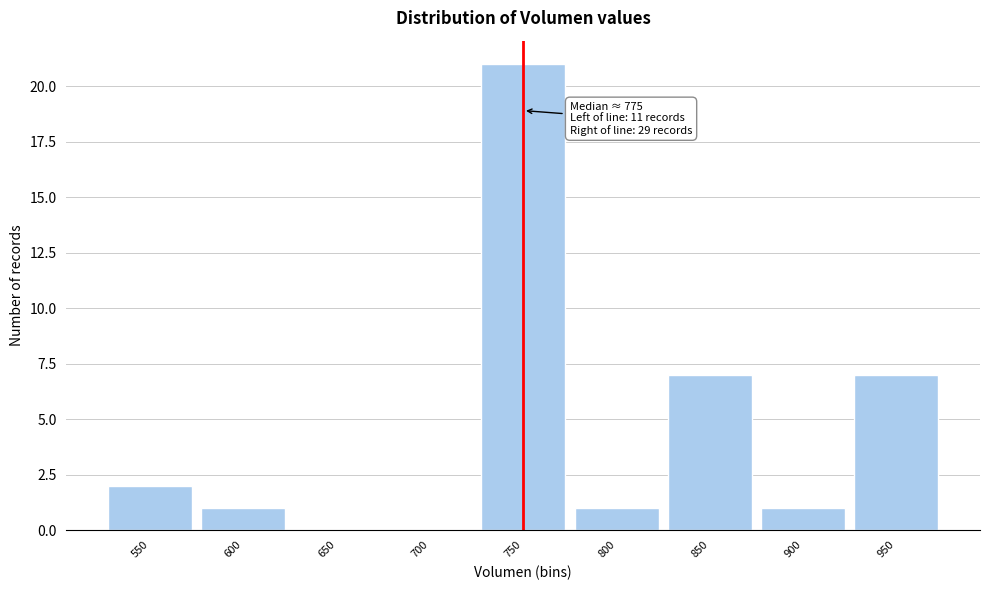

Reading left to right, list all the values displayed in this chart.

550=2	600=1	650=0	700=0	750=21	800=1	850=7	900=1	950=7